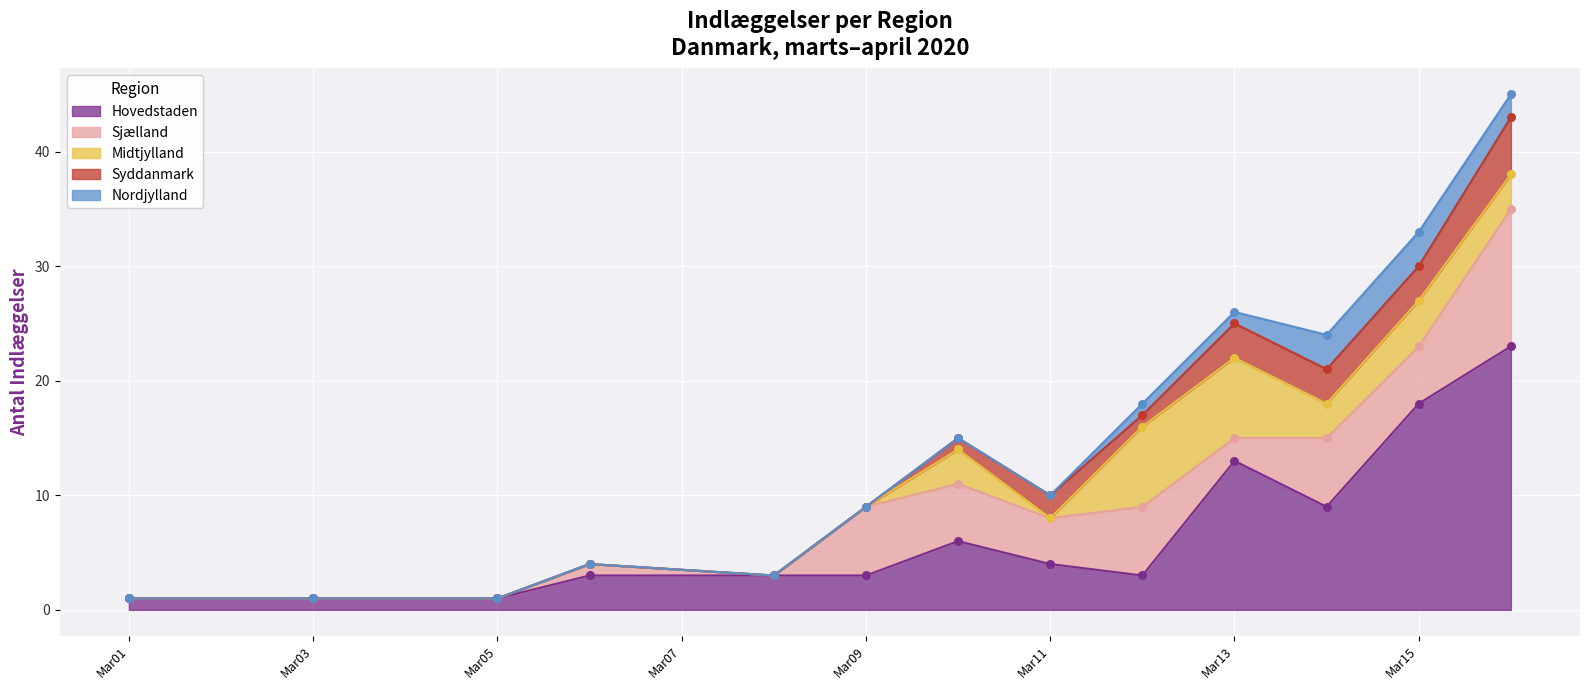

Which series reaches the maximum Y coordinate?

Hovedstaden